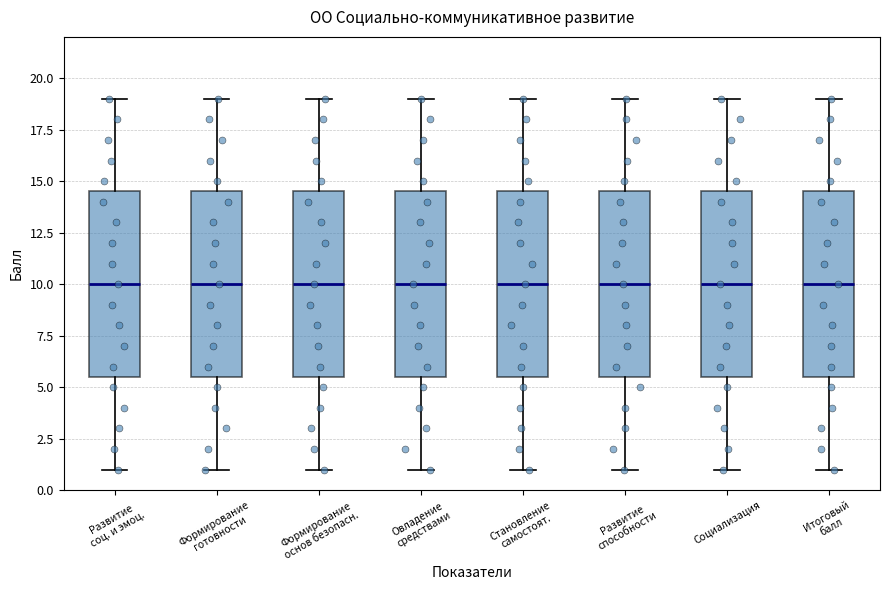

Where is the upper edge of the box for Развитие способности on the y-axis? The values are not printed on the chart, so give them approximately, as read against the axis.

14.5